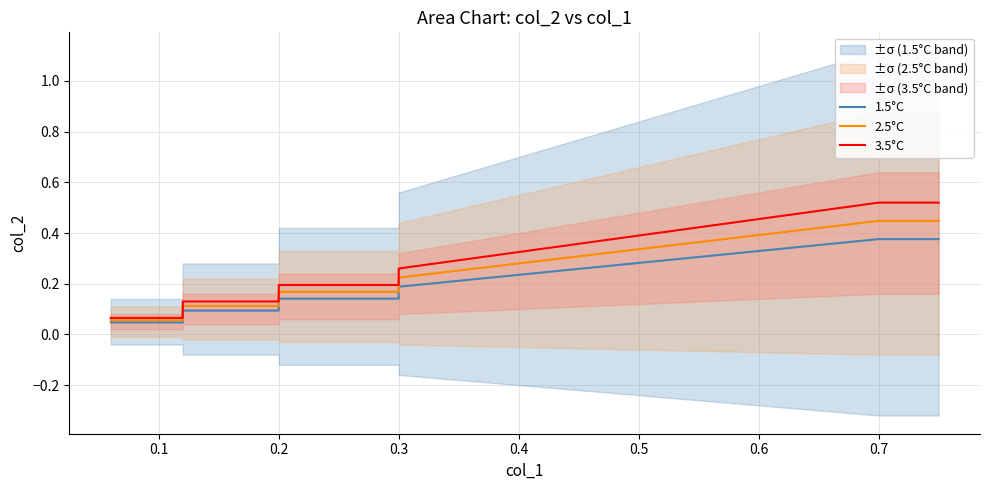

The 2.5°C series shows 0.6 at 0.7. True or false?

False